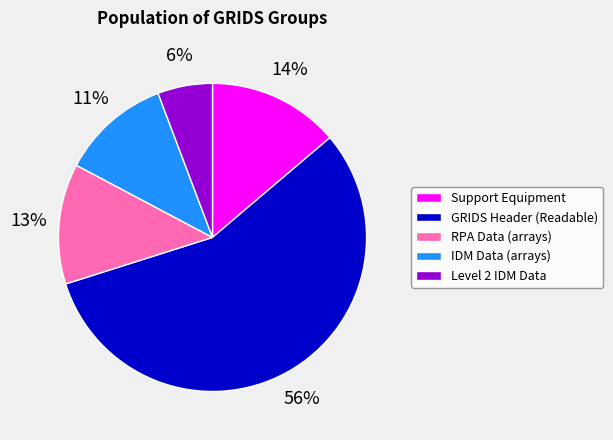

Between Support Equipment and Level 2 IDM Data, which is larger?

Support Equipment